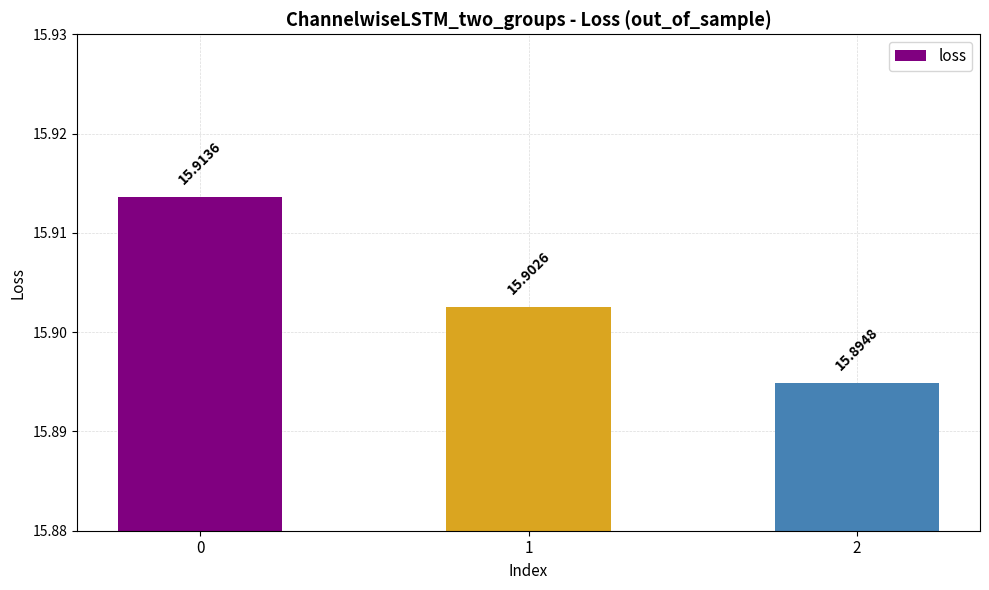

Is it true that the value at 1 is 15.9?

True